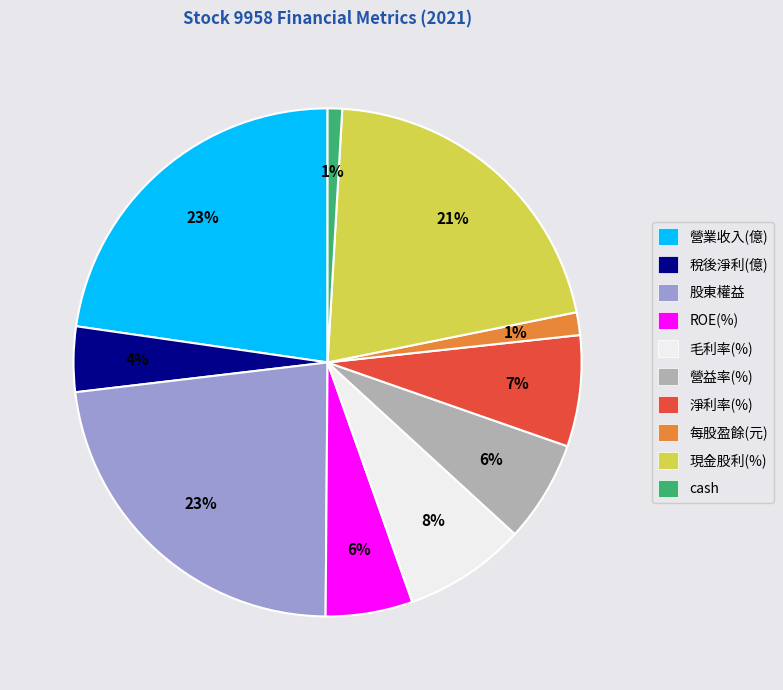

To the nearest percent, what is the combined percentage of 營業收入(億) and 股東權益?

46%